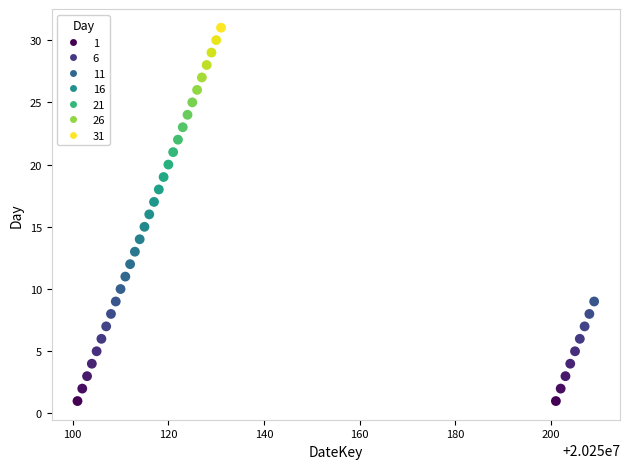

What is the range of X values (max minus min)?

108